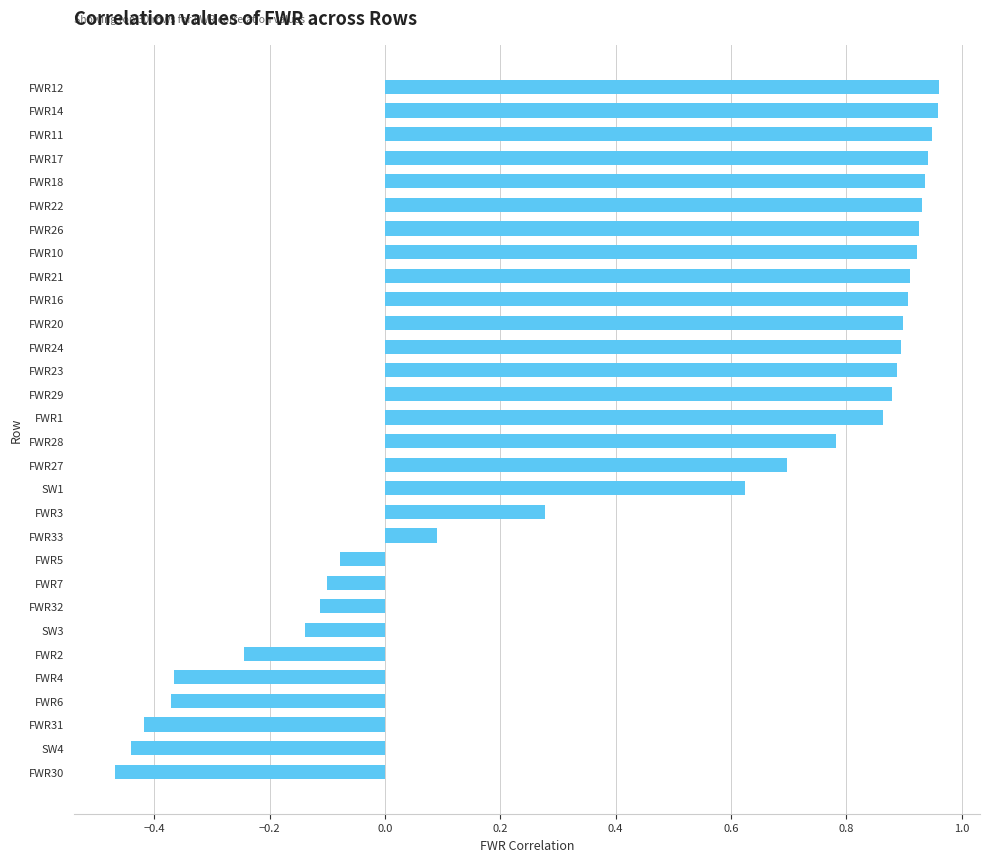

What is the difference between the maximum and second lowest values?

1.4